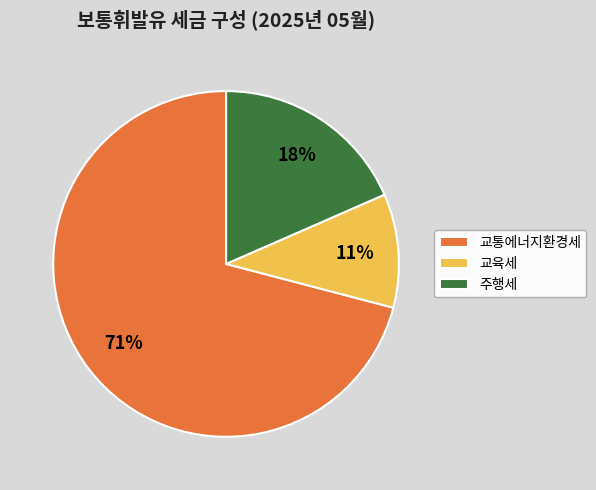

To the nearest percent, what is the average slice percentage?

33%